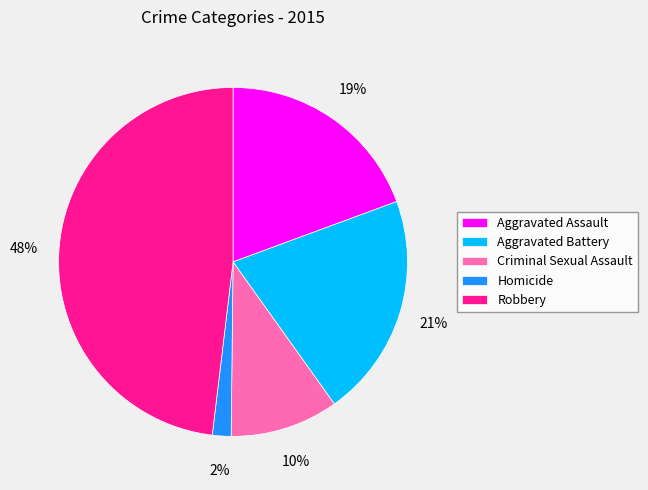

What percentage is the Robbery slice, to the nearest percent?

48%